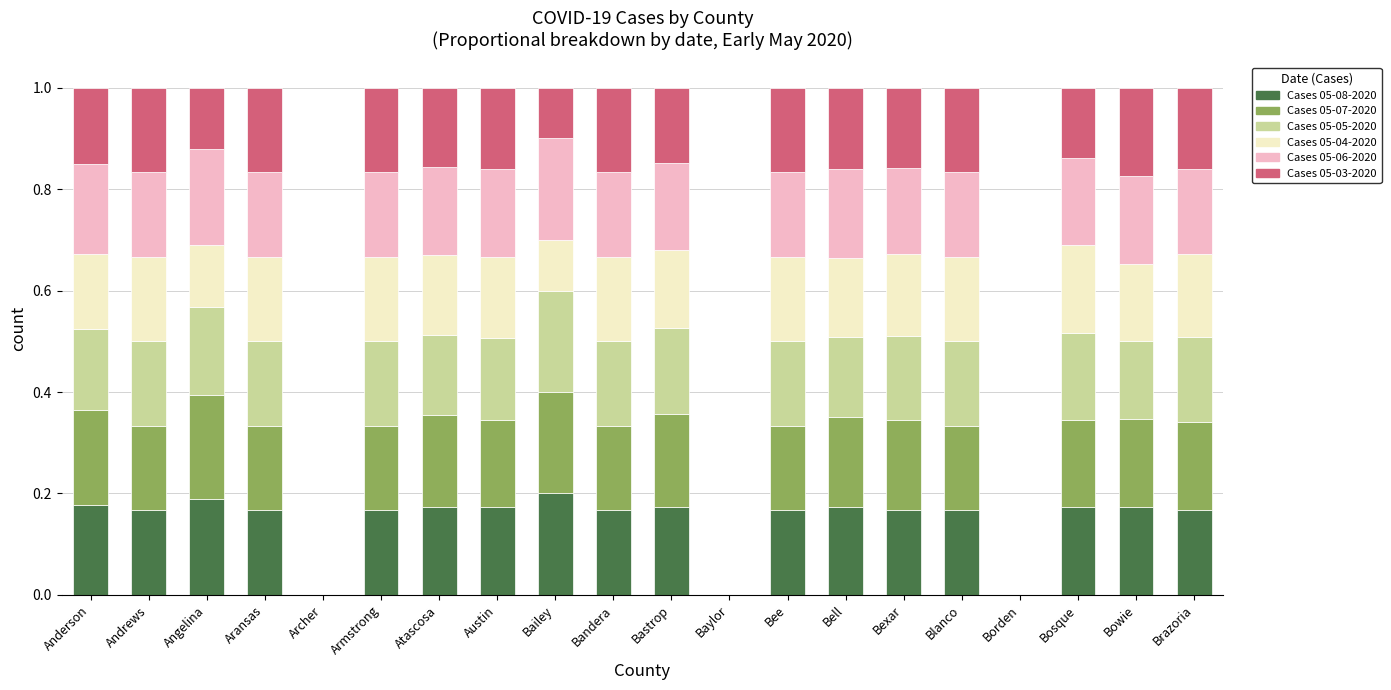

What is the total value across all series at Blanco?

1.0